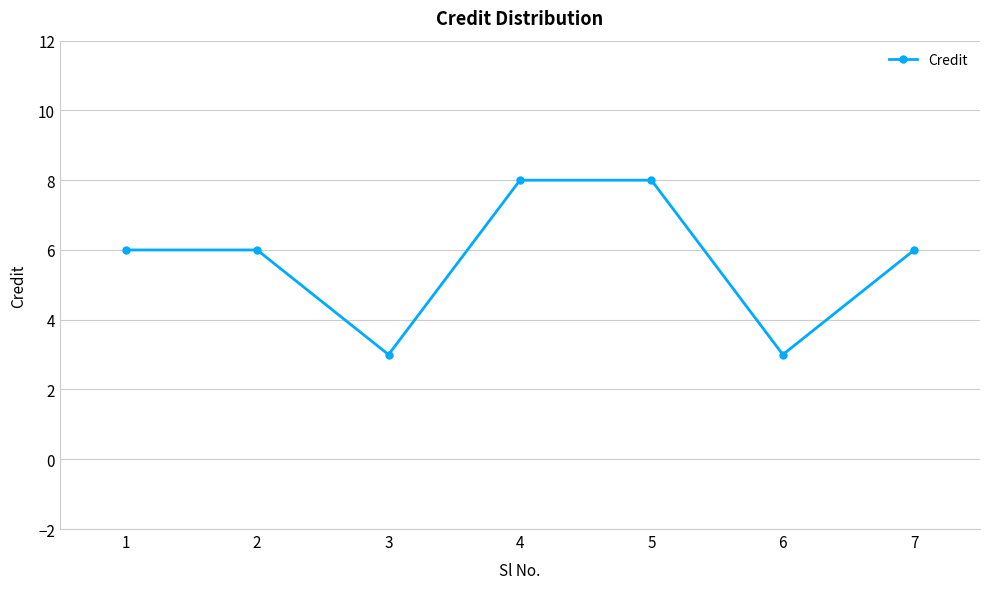

How many categories are shown in the chart?

7